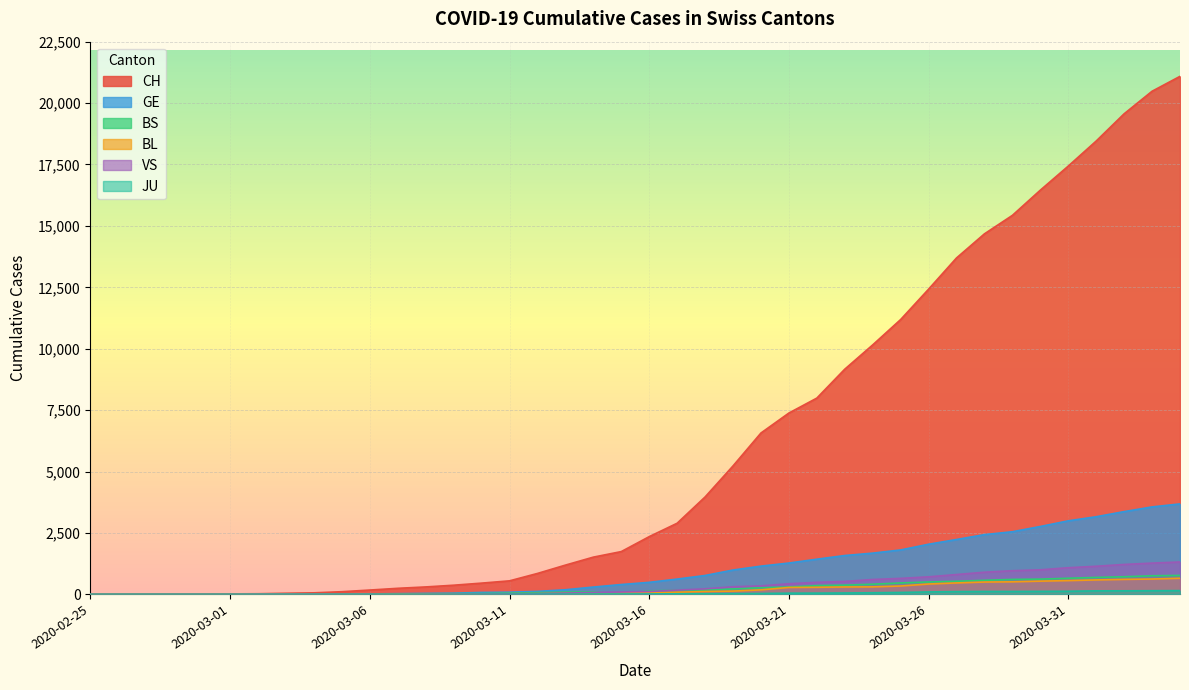

How many categories are shown in the chart?

40